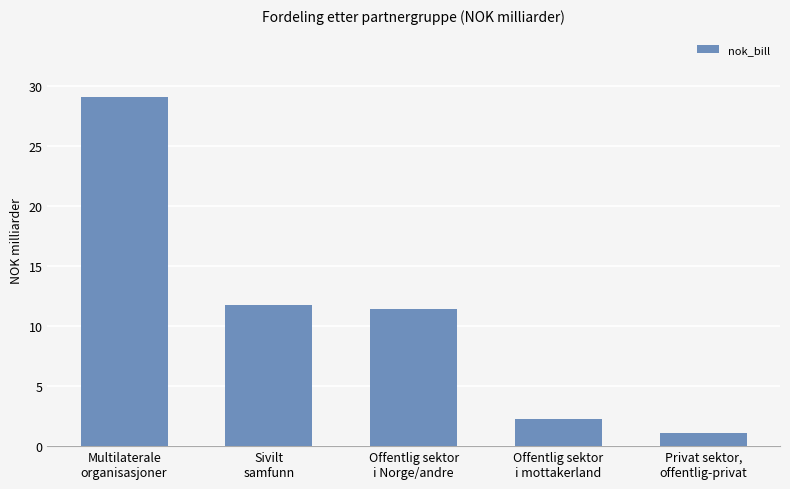

Which category has the lowest value across all series?

Privat sektor,
offentlig-privat